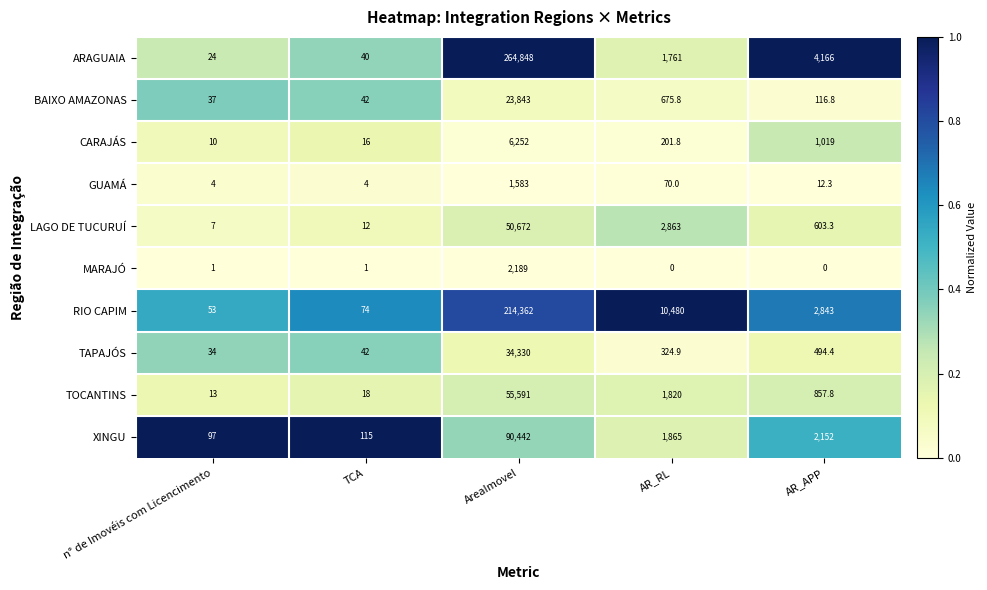

What is the sum of the ARAGUAIA values at AreaImovel and AR_APP?

269014.0